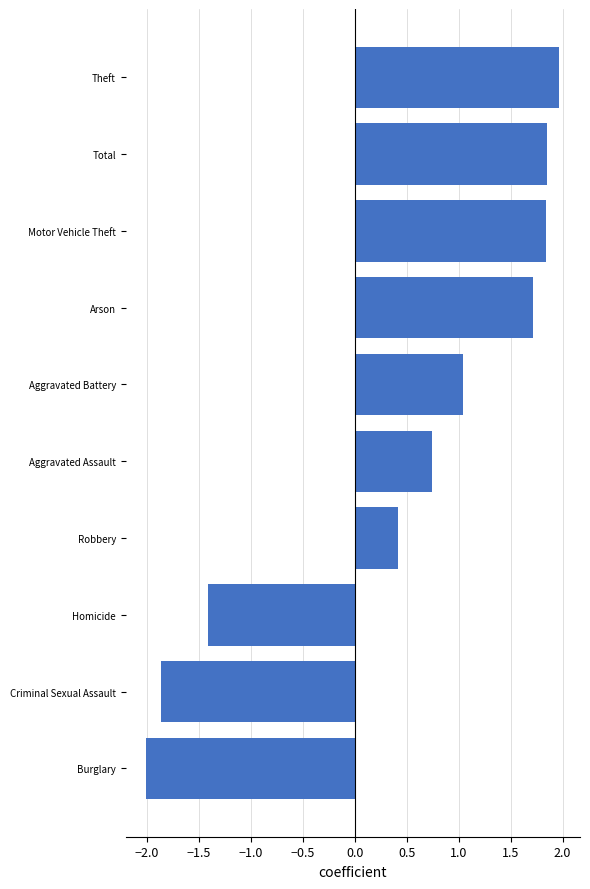

The value at Total is 2.7. True or false?

False